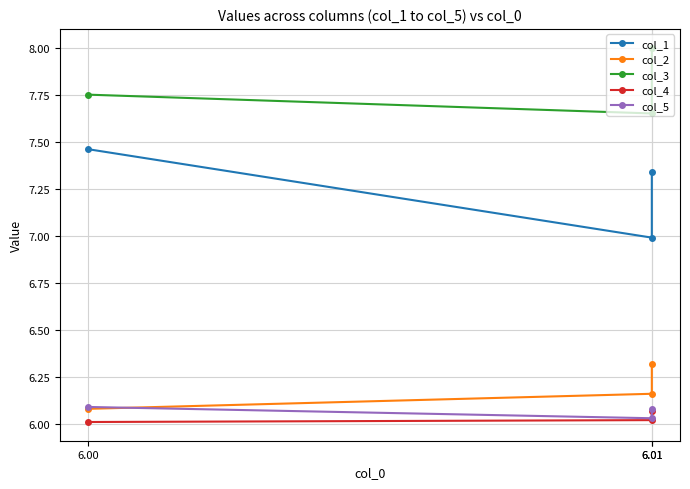

Between 6.00 and 6.01, which is larger?

6.00